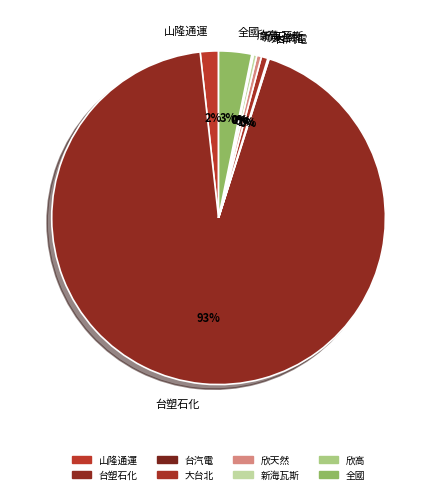

Which has a higher value, 欣天然 or 台塑石化?

台塑石化